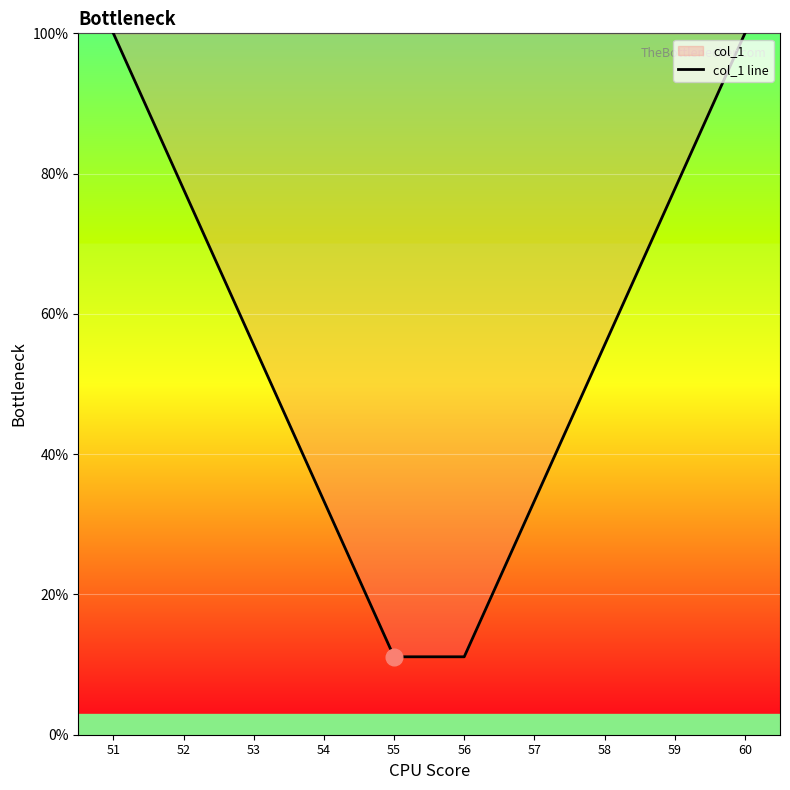

What is the greatest value displayed?

100.0